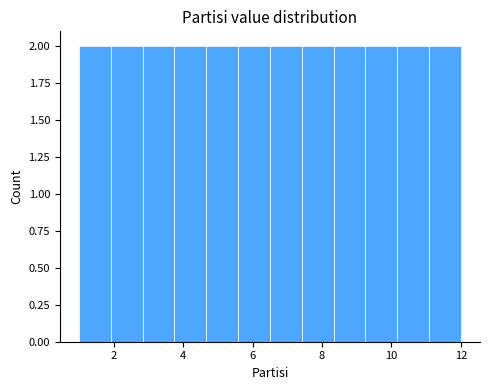

What is the height of the bar covering 2.8 to 3.8 on the x-axis? Neither the bar edges nor the heights are printed on the chart, so give them approximately, as read against the axes.

2